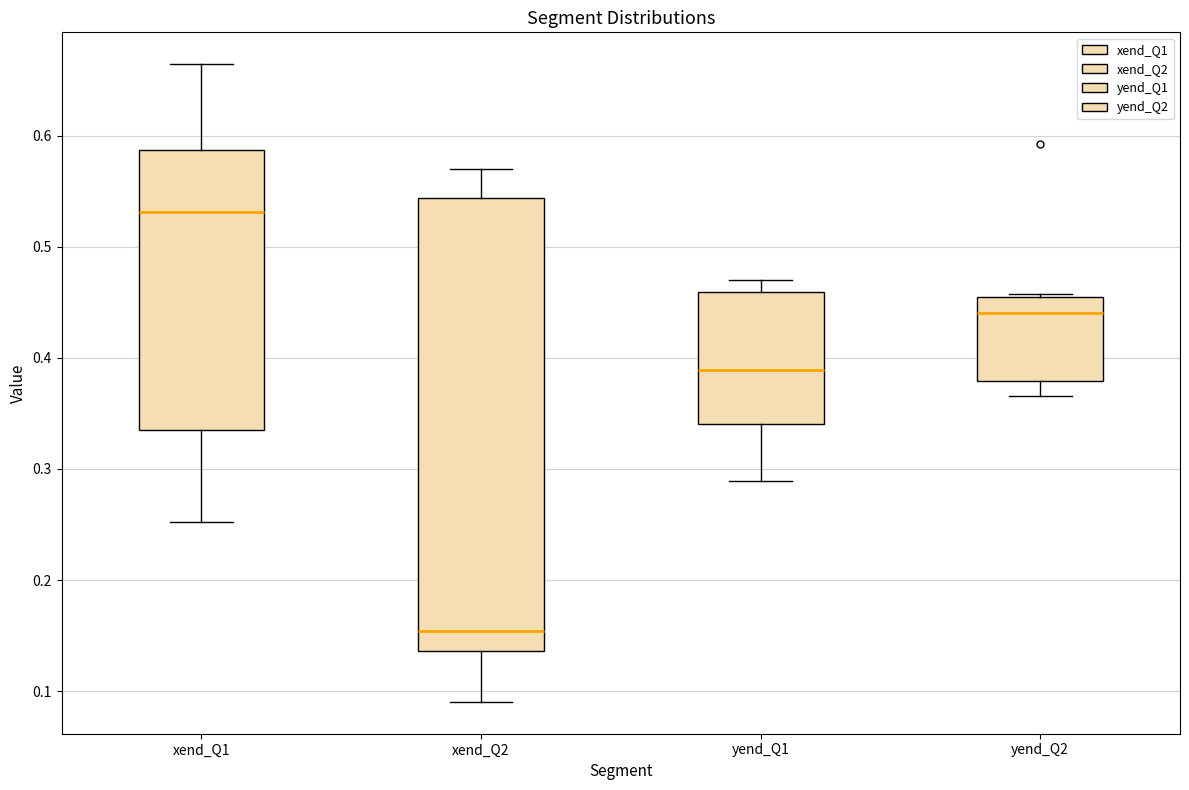

Reading left to right, read every box against the y-axis: the position of its median line, the range the box covers, and the ends of its whiskers. The values are not printed on the chart, so give them approximately, as read against the axis.

xend_Q1: median 0.53, box 0.34 to 0.59, whiskers 0.25 to 0.66
xend_Q2: median 0.15, box 0.14 to 0.54, whiskers 0.09 to 0.57
yend_Q1: median 0.39, box 0.34 to 0.46, whiskers 0.29 to 0.47
yend_Q2: median 0.44, box 0.38 to 0.45, whiskers 0.37 to 0.46